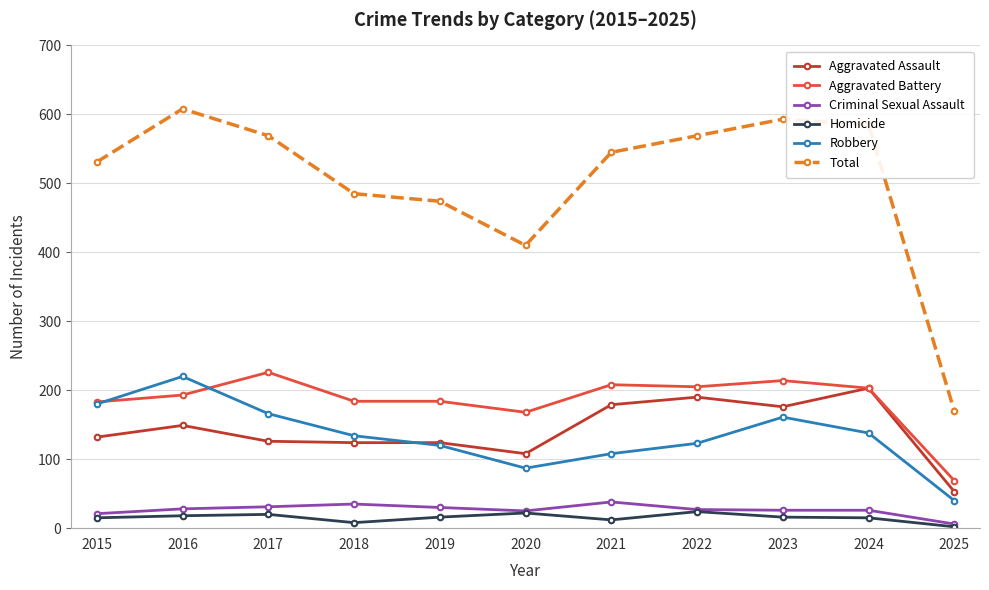

What is the difference between the Criminal Sexual Assault values at 2024 and 2019?

4